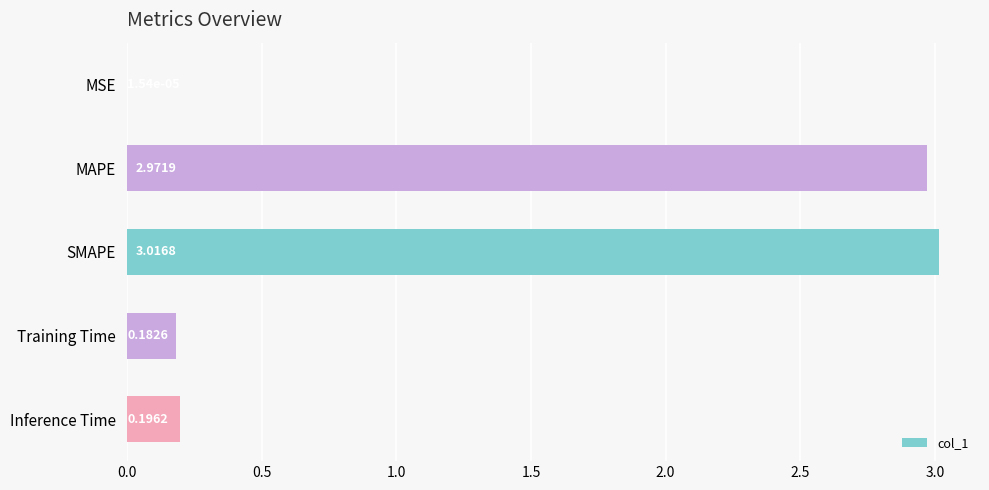

What is the change in value from MAPE to Training Time?

-2.8